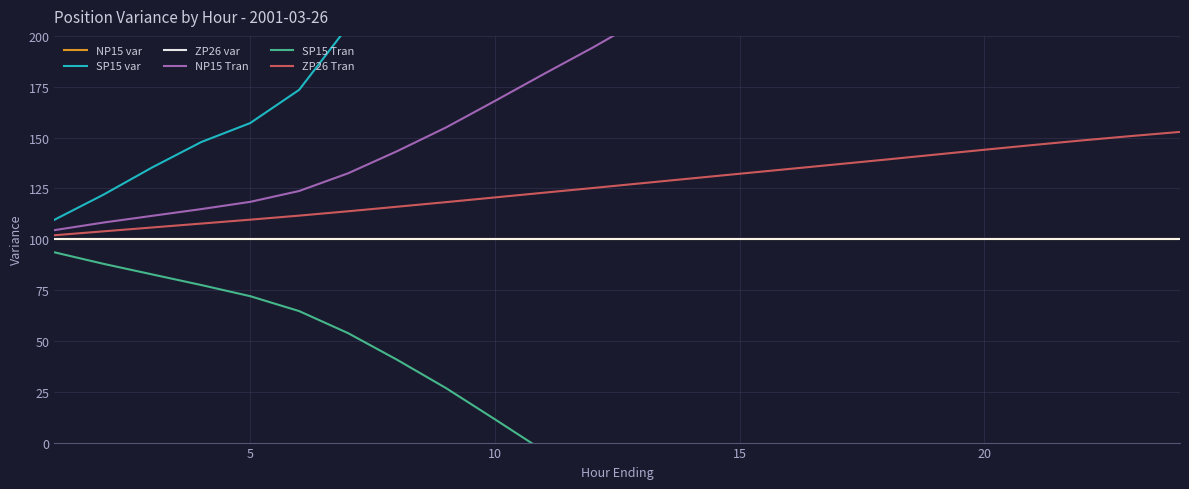

True or false: ZP26 var has more than 0 interior local peaks.

False